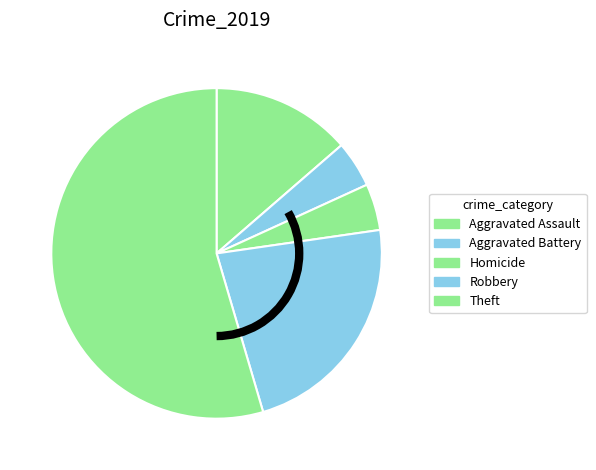

Is it true that Theft is 47% of the pie?

False